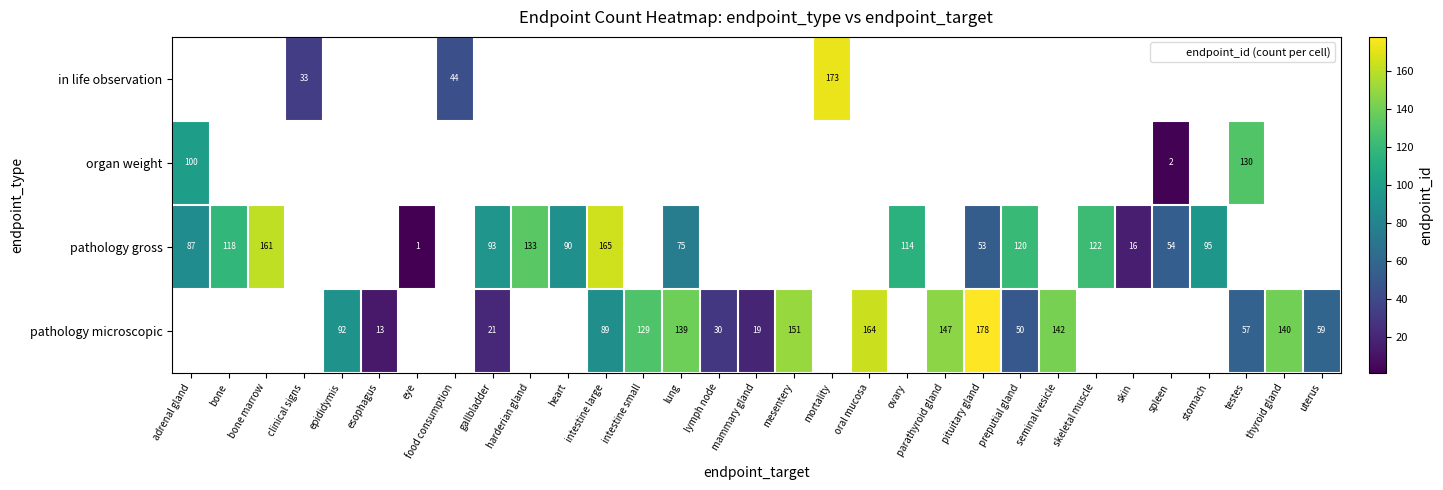

Where is organ weight nearest to the value 66?

adrenal gland